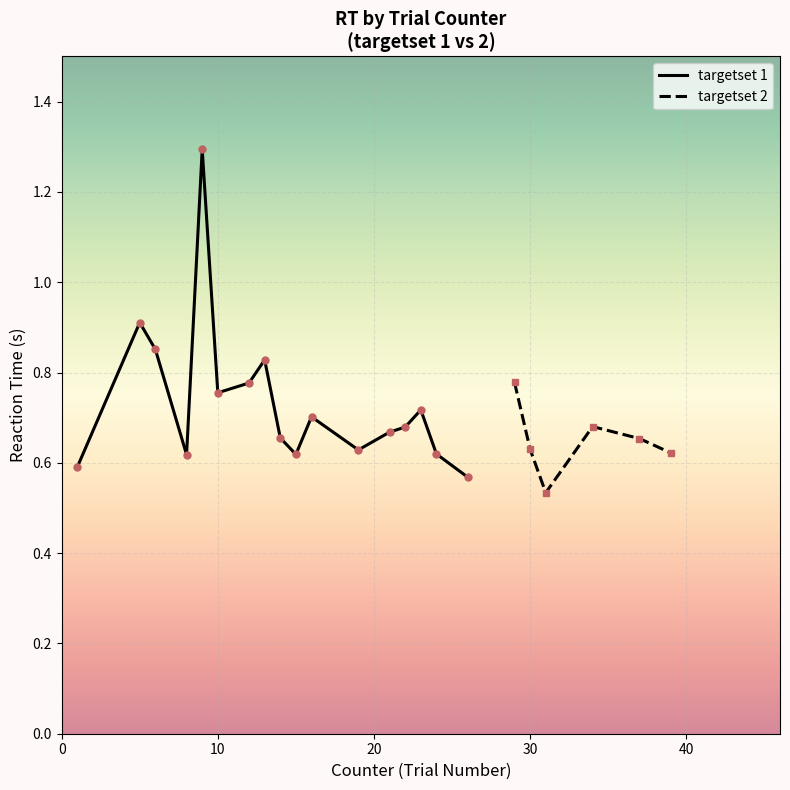

True or false: there are more than 0 points higher than both neighbors.

True